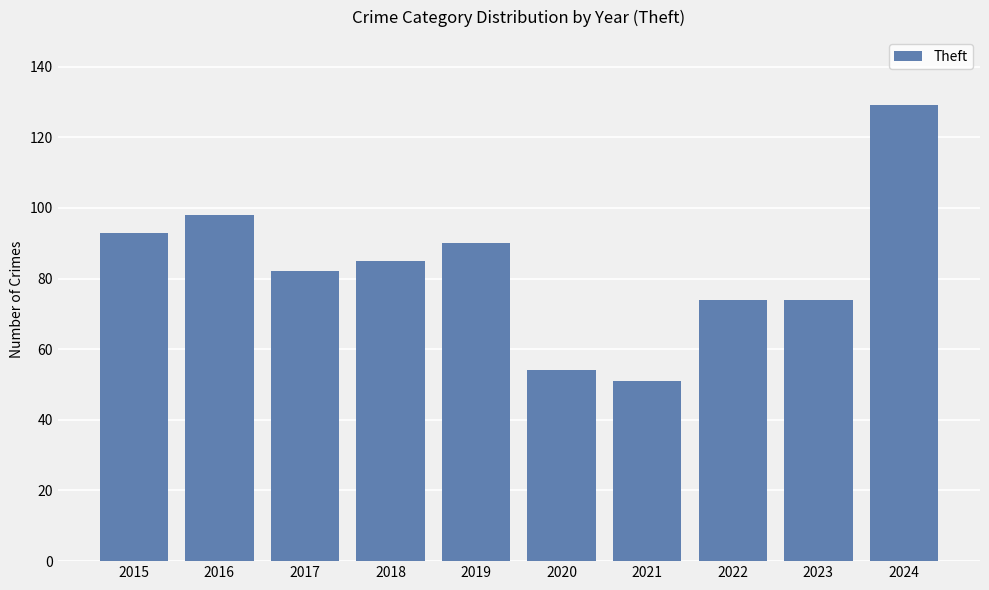

What is the value of the 4th bar from the left?

85